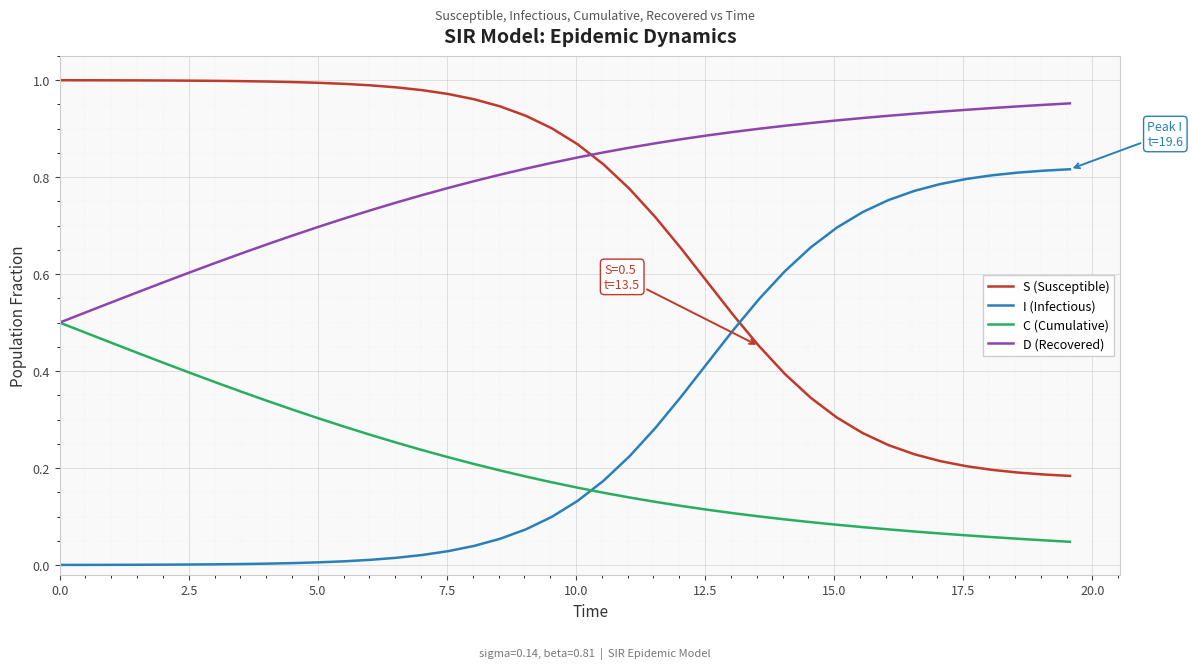

How many lines are shown in the chart?

4